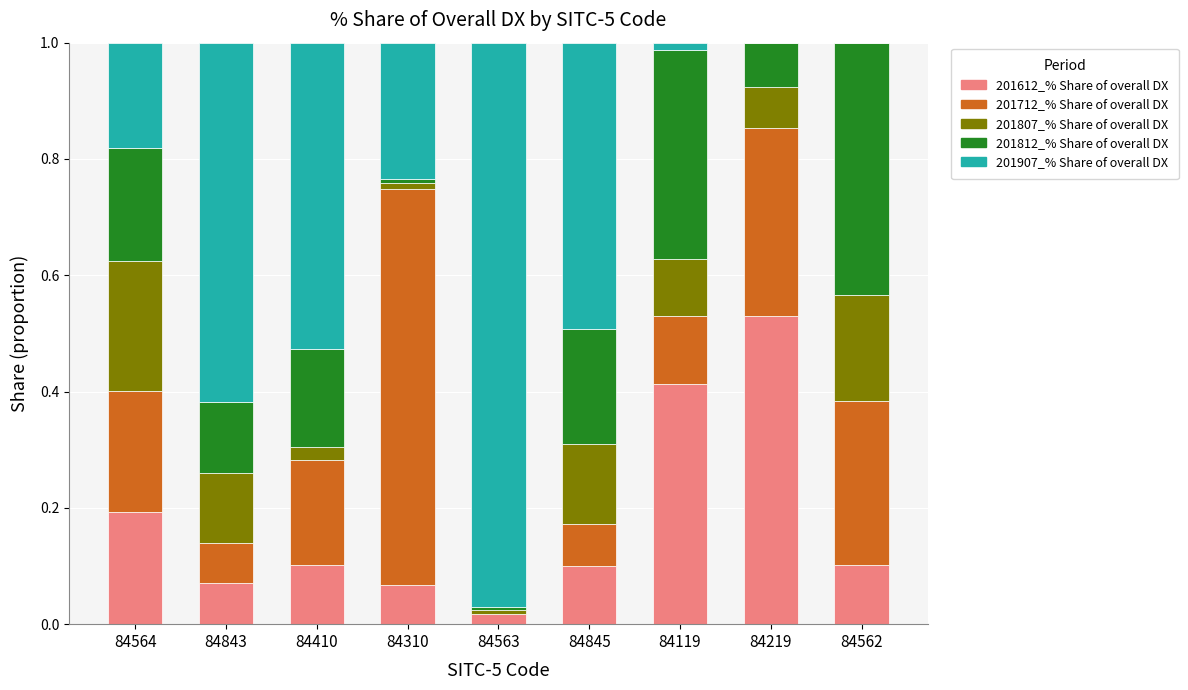

Is it true that 201812_% Share of overall DX equals 0.2 at 84845?

True